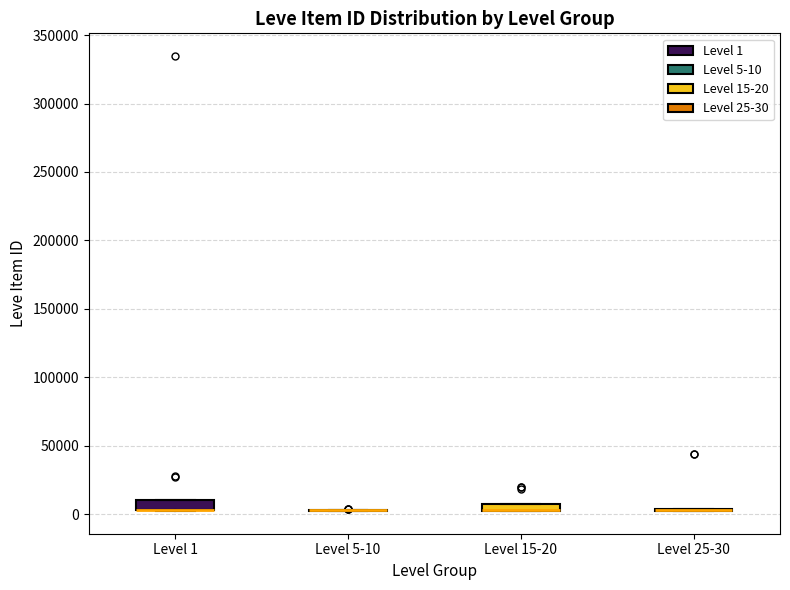

Where is the upper edge of the box for Level 15-20 on the y-axis? The values are not printed on the chart, so give them approximately, as read against the axis.

5000